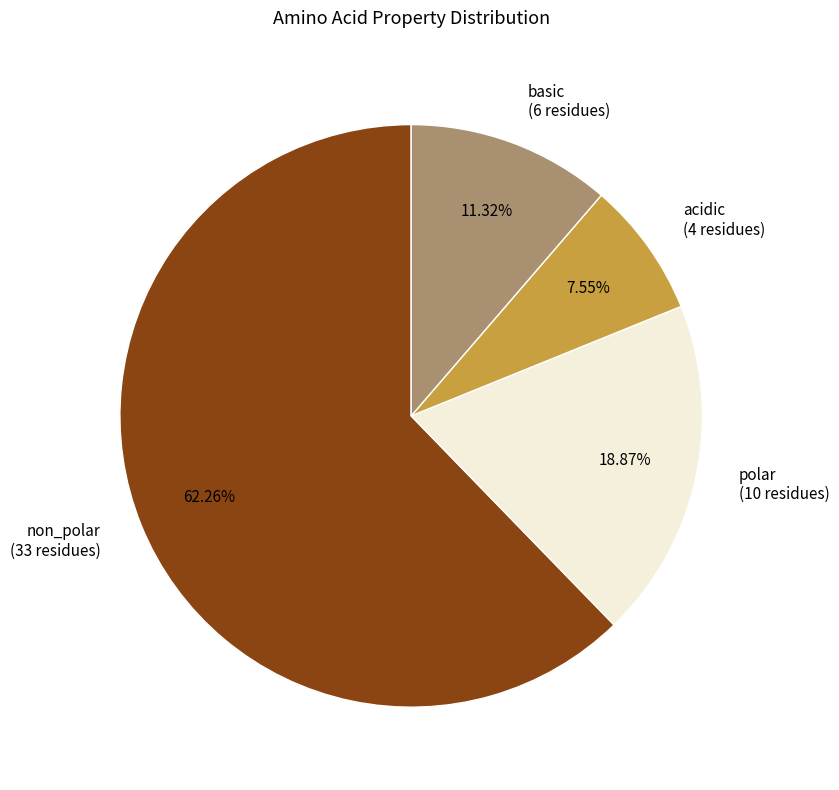

To the nearest percent, what percentage of the pie is basic?

11%